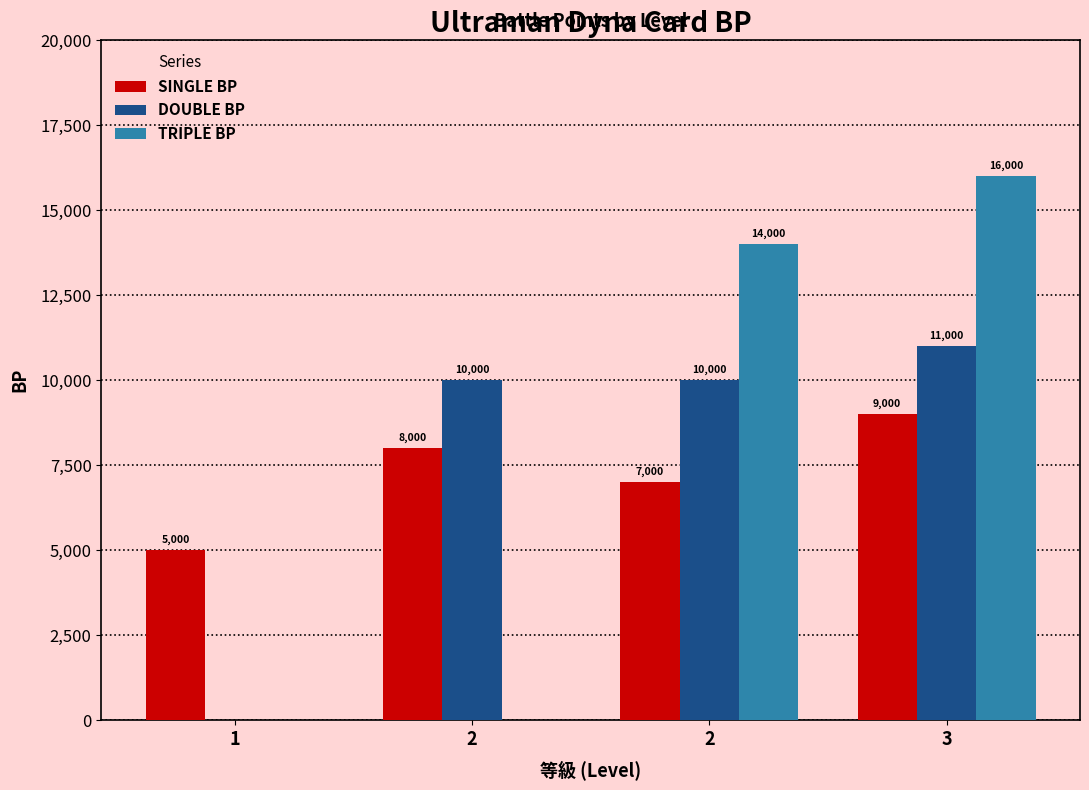

Reading left to right, what are all the values shown in this chart?

SINGLE BP: 5000	8000	7000	9000
DOUBLE BP: 0	10000	10000	11000
TRIPLE BP: 0	0	14000	16000